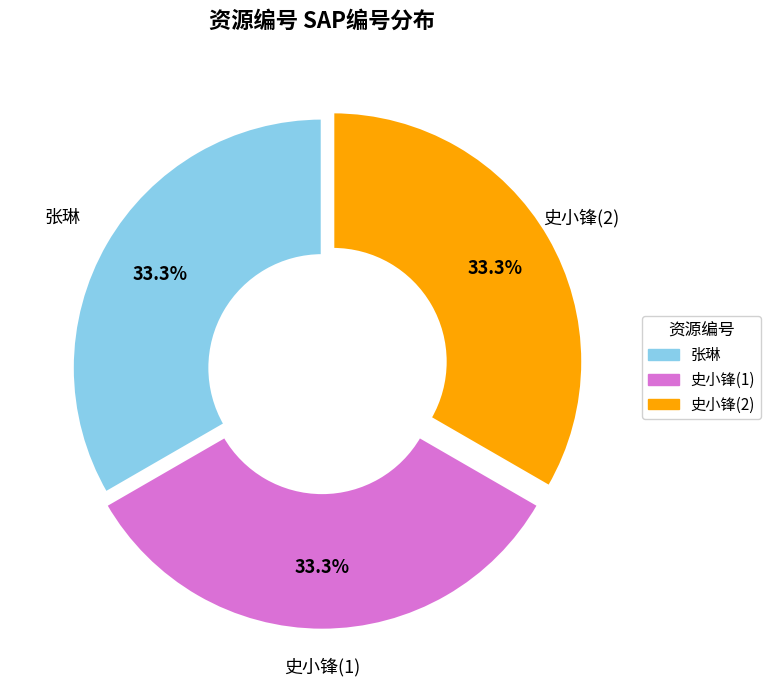

Approximately how many times larger is the value at 史小锋(2) compared to 张琳?

1.0